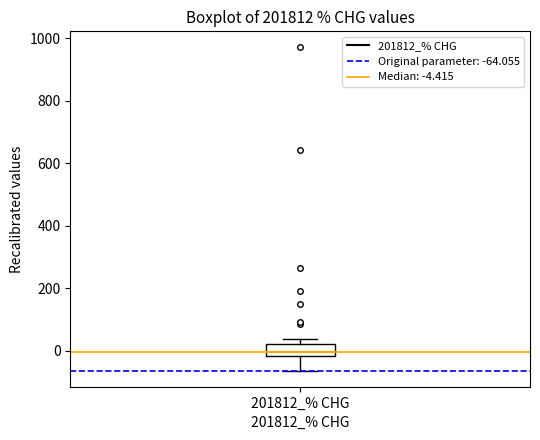

Where is the upper edge of the box for 201812_% CHG on the y-axis? The values are not printed on the chart, so give them approximately, as read against the axis.

20